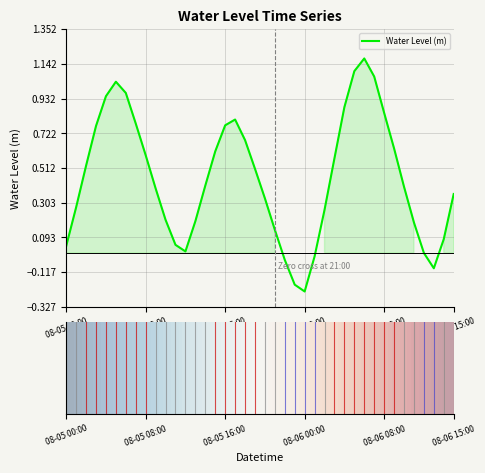

Where is the first local maximum?

2025-08-05 05:00